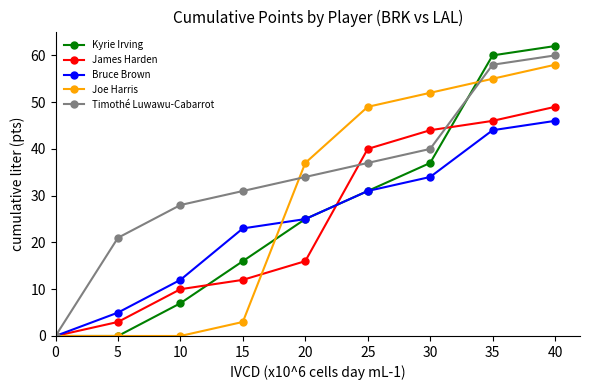

What is the sum of the Bruce Brown values at 35 and 25?

75